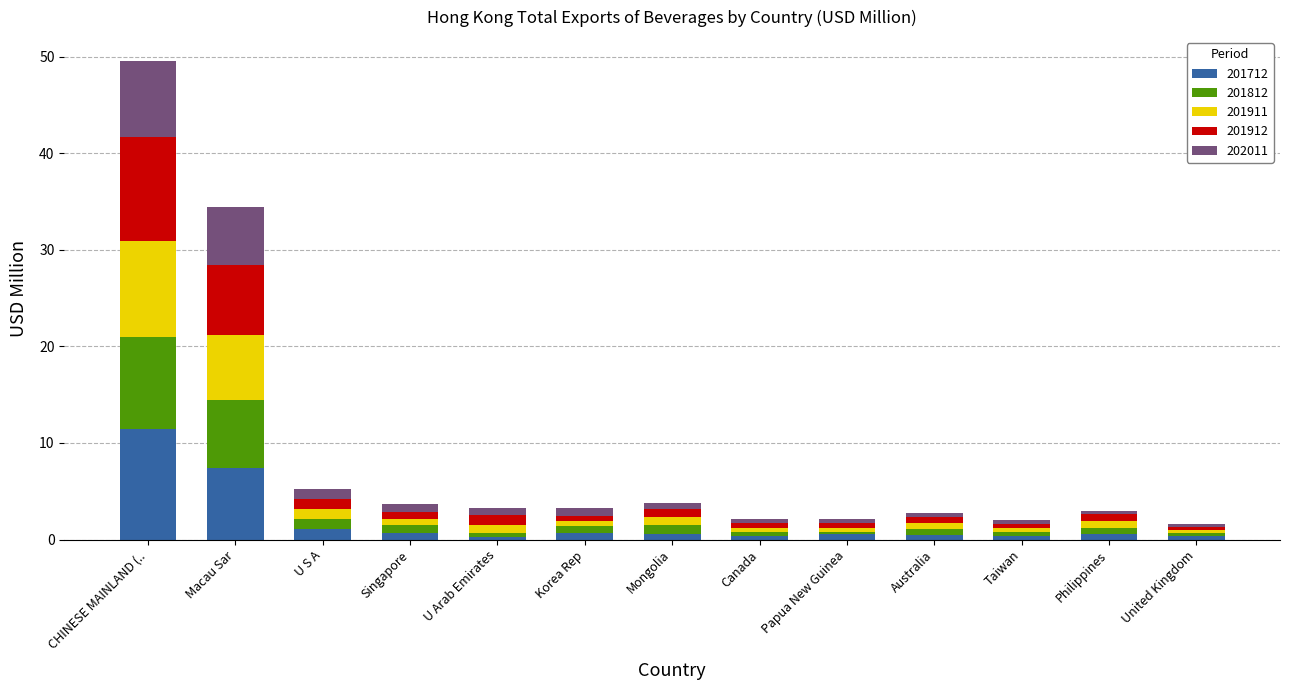

At which label is 201712 closest to 5?

Macau Sar